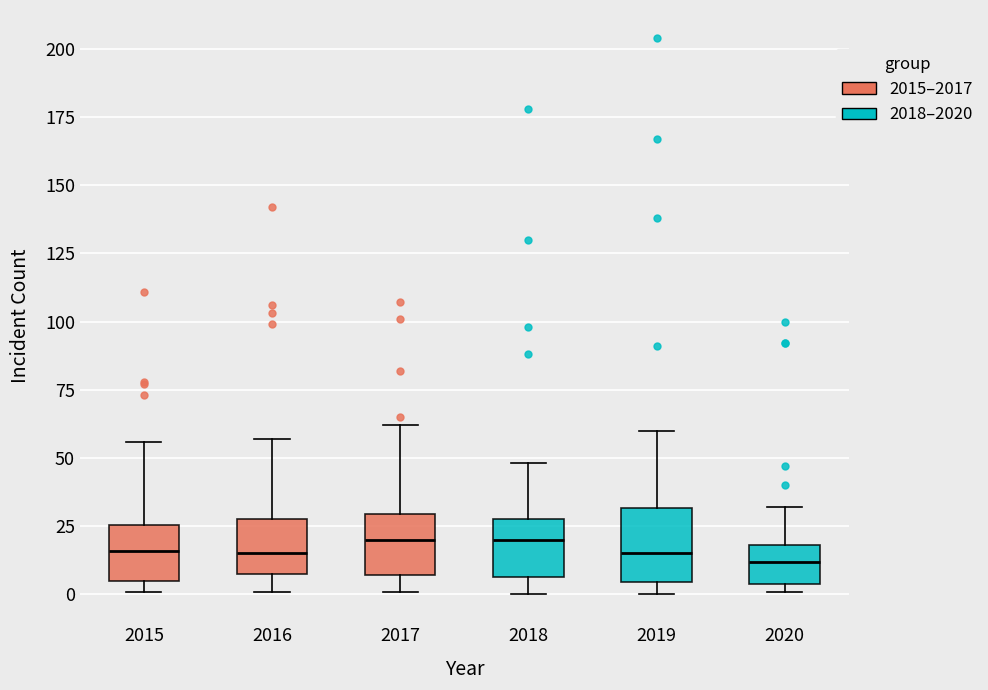

Where does the upper whisker of the box at x = 2016 end on the y-axis? The values are not printed on the chart, so give them approximately, as read against the axis.

55